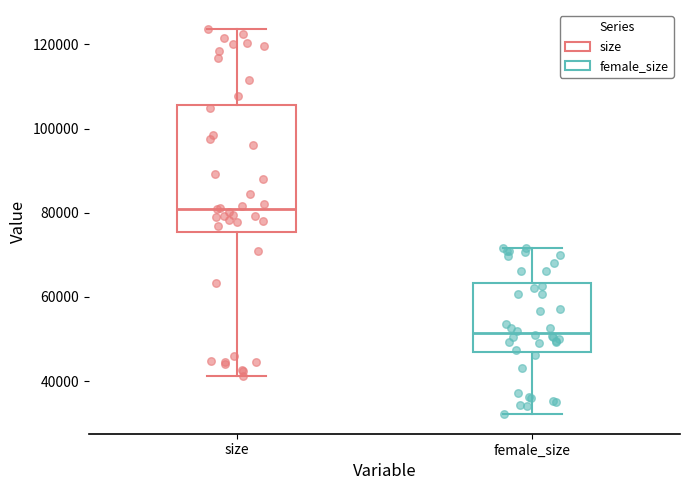

Which box's median line is the highest?

size